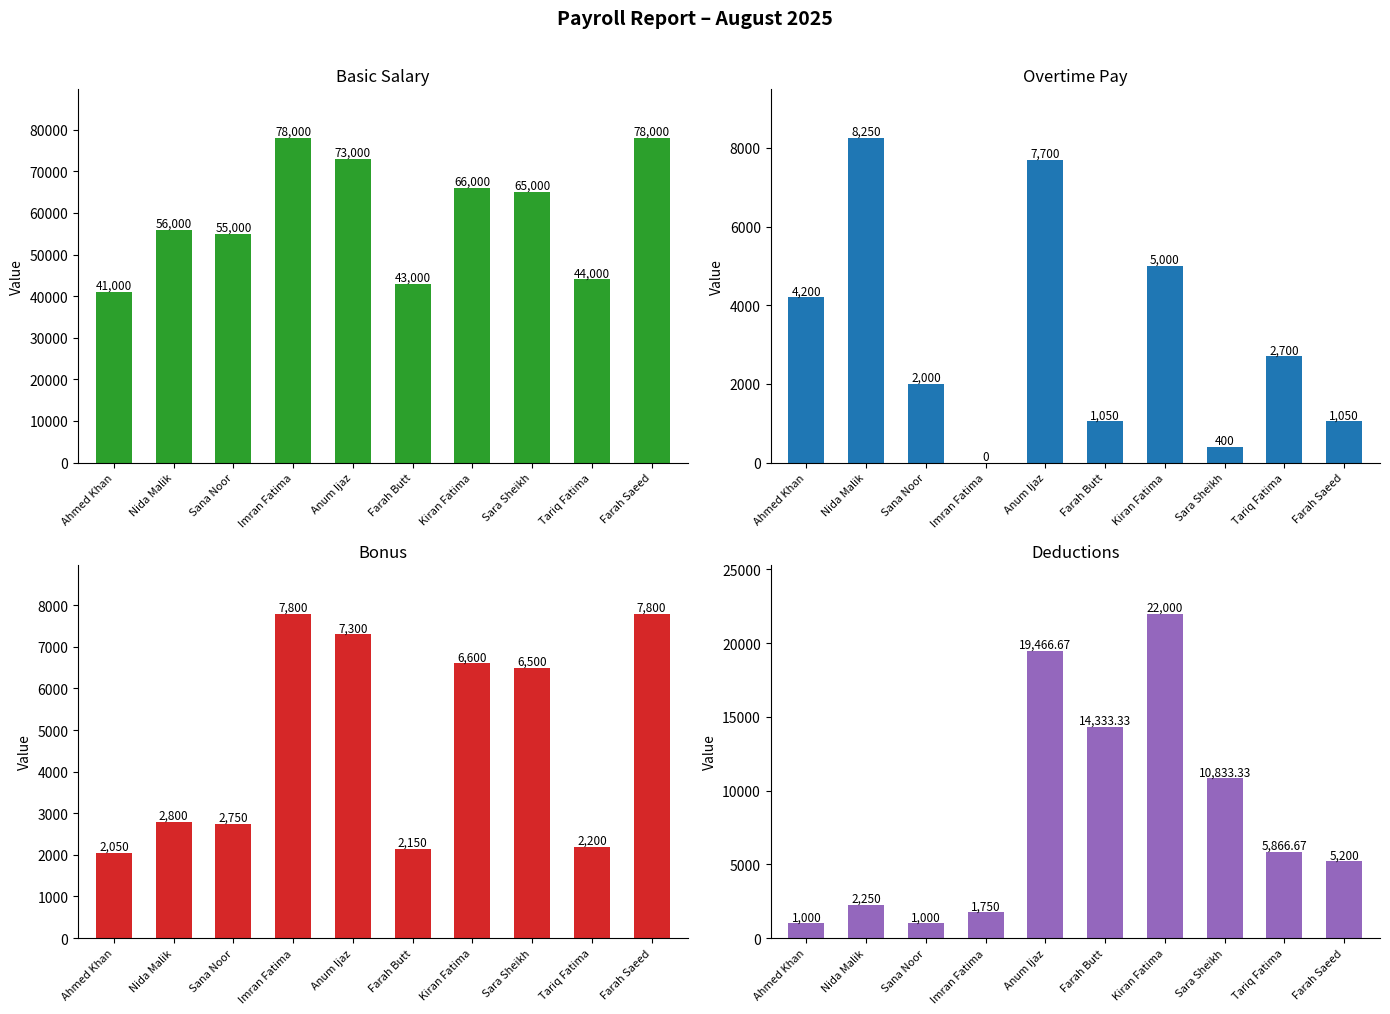

Reading left to right, list all the values displayed in this chart.

Basic Salary: 41000.0	56000.0	55000.0	78000.0	73000.0	43000.0	66000.0	65000.0	44000.0	78000.0
Overtime Pay: 4200.0	8250.0	2000.0	0.0	7700.0	1050.0	5000.0	400.0	2700.0	1050.0
Bonus: 2050.0	2800.0	2750.0	7800.0	7300.0	2150.0	6600.0	6500.0	2200.0	7800.0
Deductions: 1000.0	2250.0	1000.0	1750.0	19466.7	14333.3	22000.0	10833.3	5866.7	5200.0